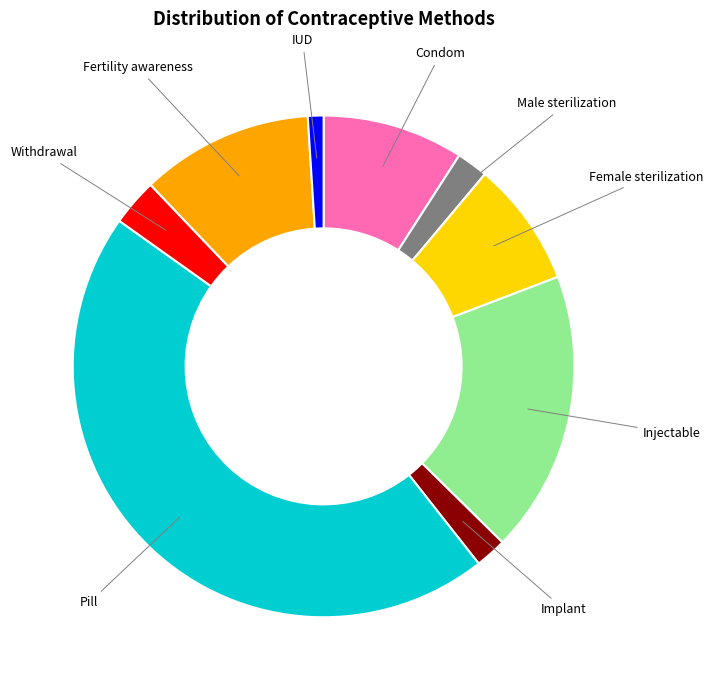

Is there any slice that represents more than half of the pie?

No